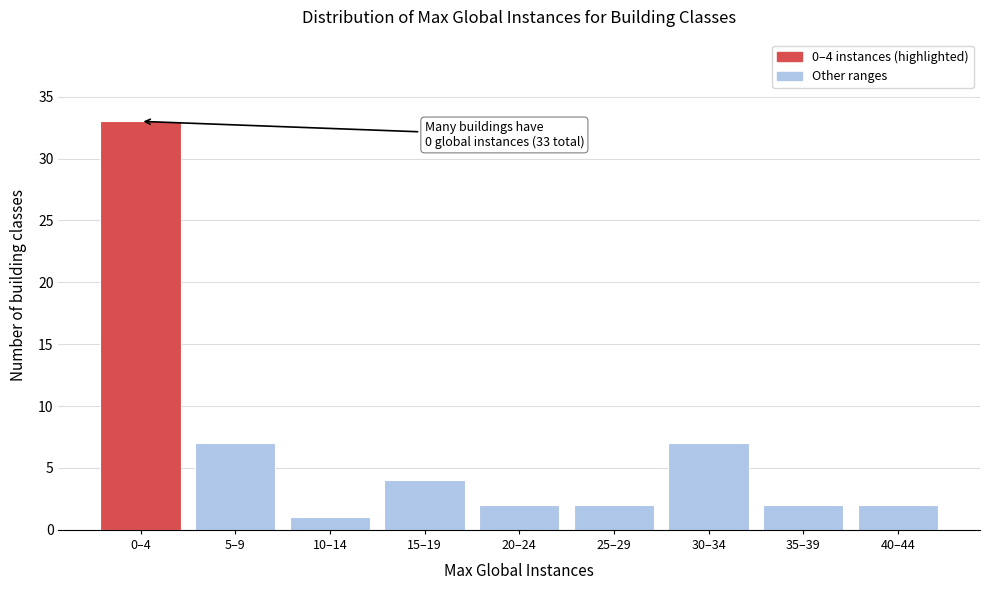

Reading right to left, extract all data points from this chart.

40–44=2	35–39=2	30–34=7	25–29=2	20–24=2	15–19=4	10–14=1	5–9=7	0–4=33